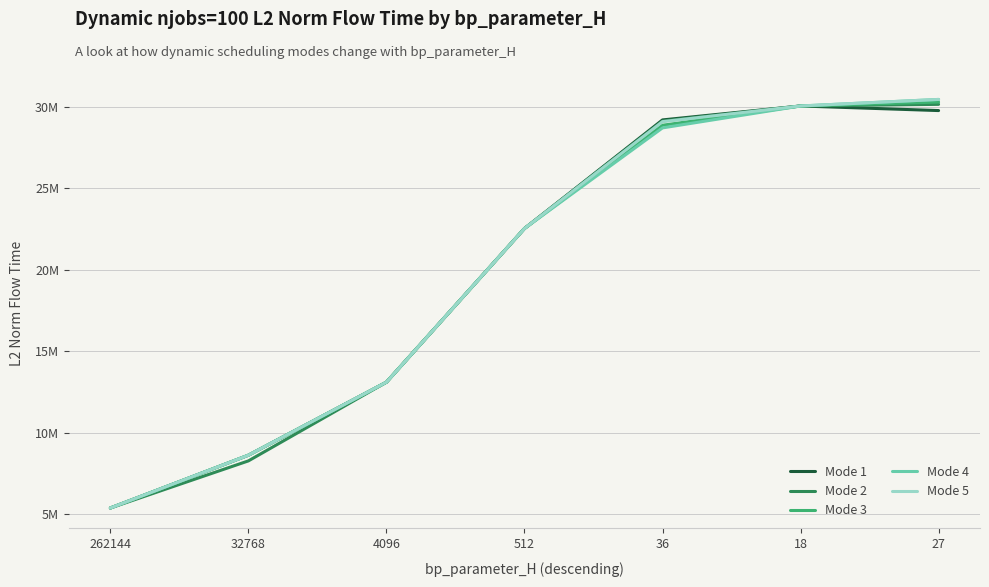

Reading left to right, transcribe all the data shown in this chart.

Mode 1: 262144=5368901.3	32768=8610009.0	4096=13093641.5	512=22528642.4	36=29194365.7	18=30050109.9	27=29768291.2
Mode 2: 262144=5368901.3	32768=8260586.0	4096=13093641.5	512=22528642.4	36=29125203.5	18=30050109.9	27=30149806.6
Mode 3: 262144=5368901.3	32768=8610009.0	4096=13093641.5	512=22528642.4	36=28867060.8	18=30050109.9	27=30289276.8
Mode 4: 262144=5368901.3	32768=8610009.0	4096=13093641.5	512=22528642.4	36=28704367.0	18=30050109.9	27=30452032.4
Mode 5: 262144=5368901.3	32768=8610009.0	4096=13093641.5	512=22528642.4	36=29089702.8	18=30050109.9	27=30451180.0